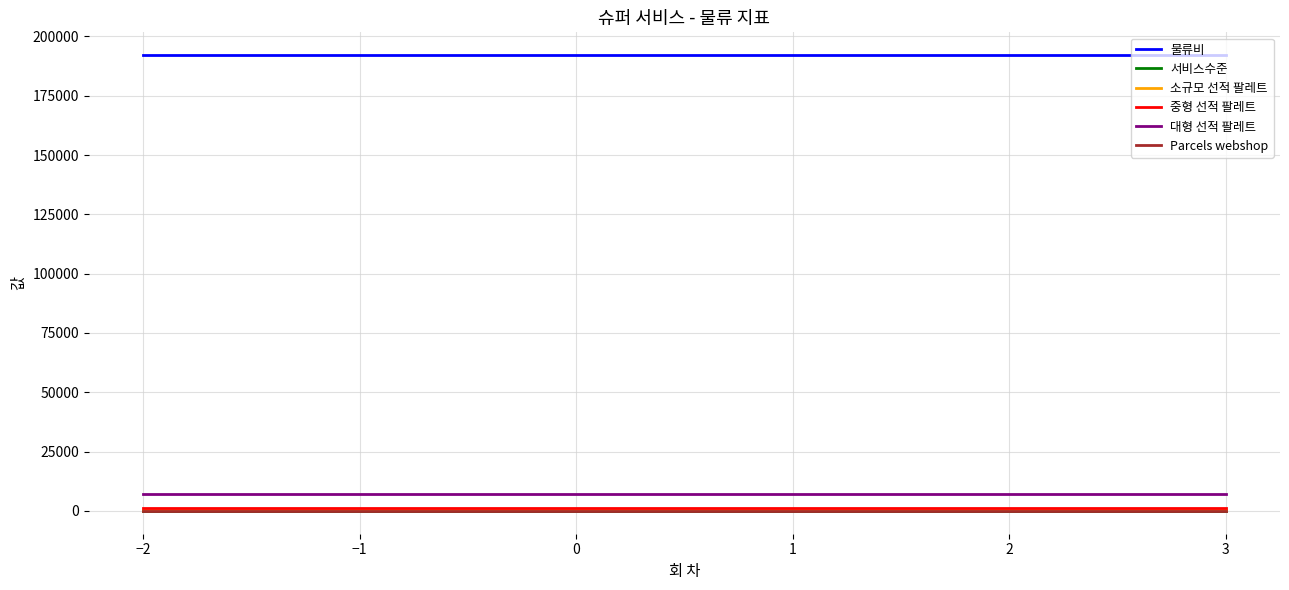

True or false: Parcels webshop and 서비스수준 cross at least once.

False